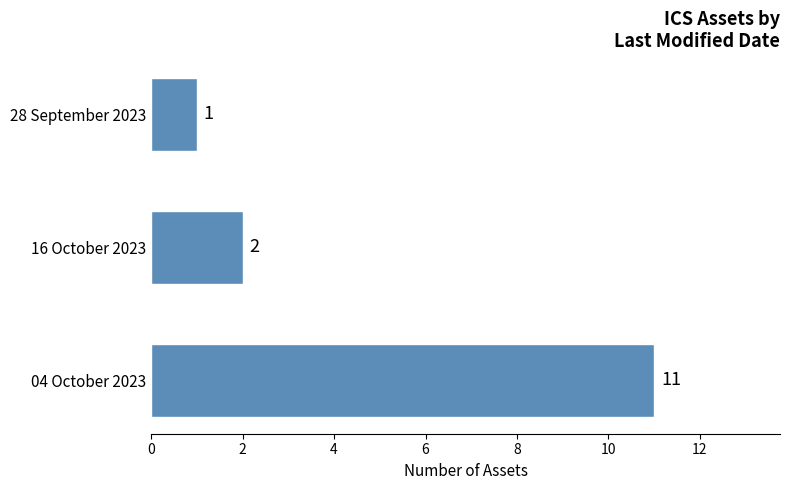

The value at 28 September 2023 is 1. True or false?

True